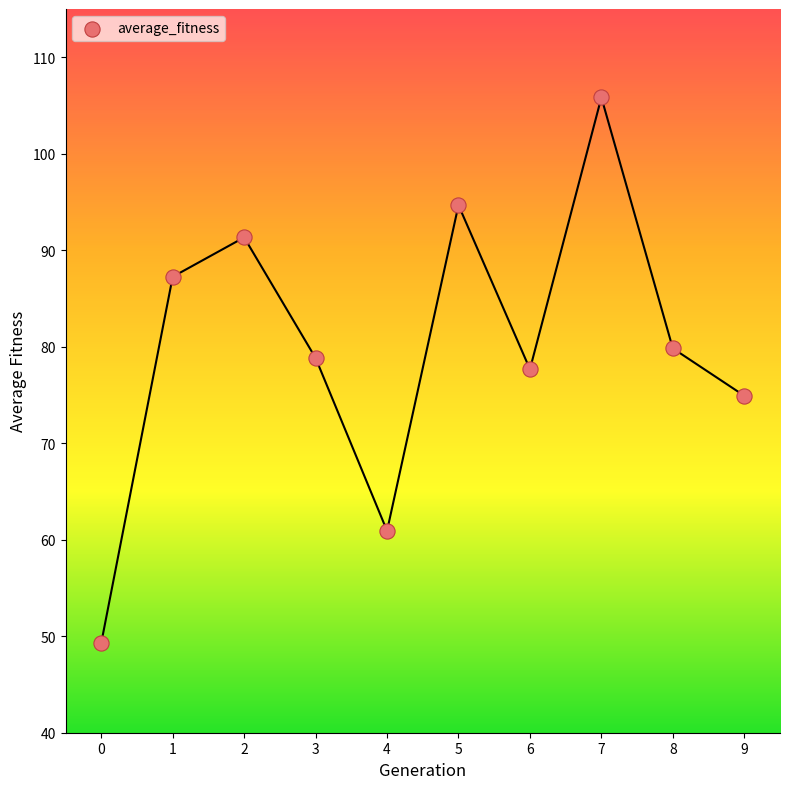

What is the range of Y values (max minus min)?

56.5